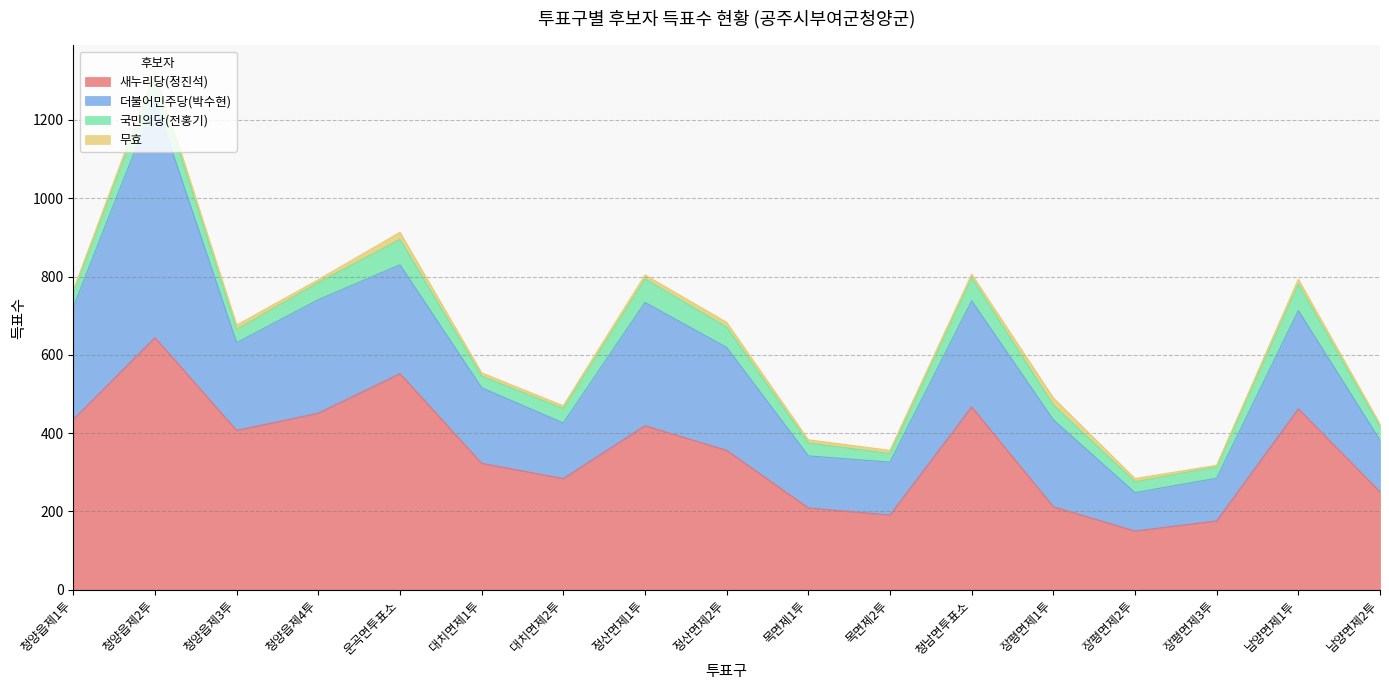

What value does the 더불어민주당(박수현) series have at 청양읍제4투, to the nearest 10?

290